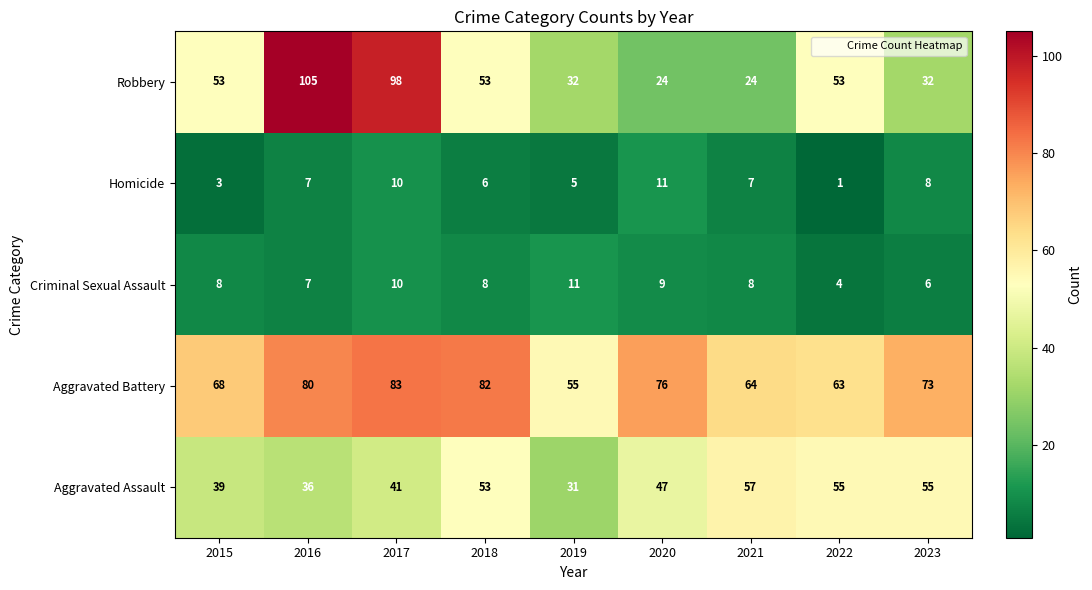

What is the spread (max minus min) of values at 2019?

50